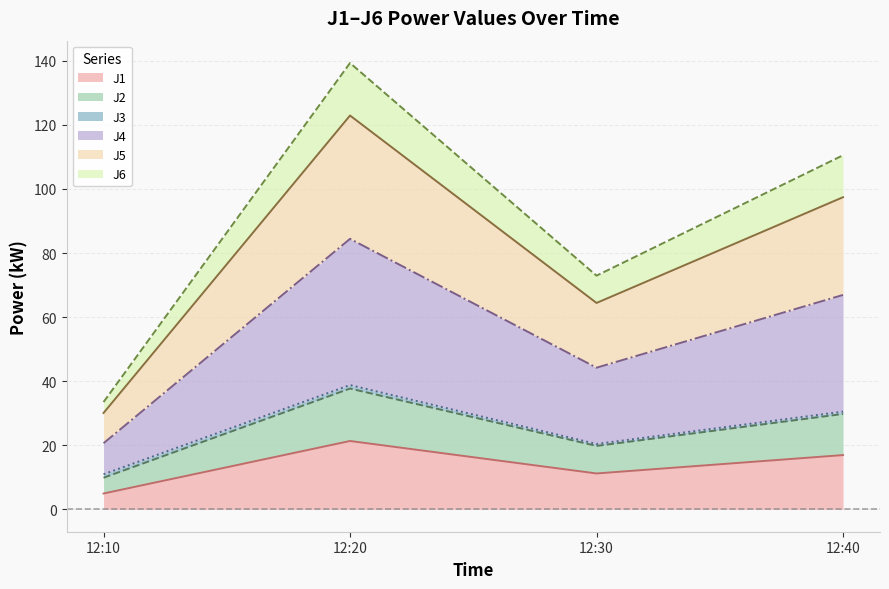

At how many categories does at least one series exceed 81?

2